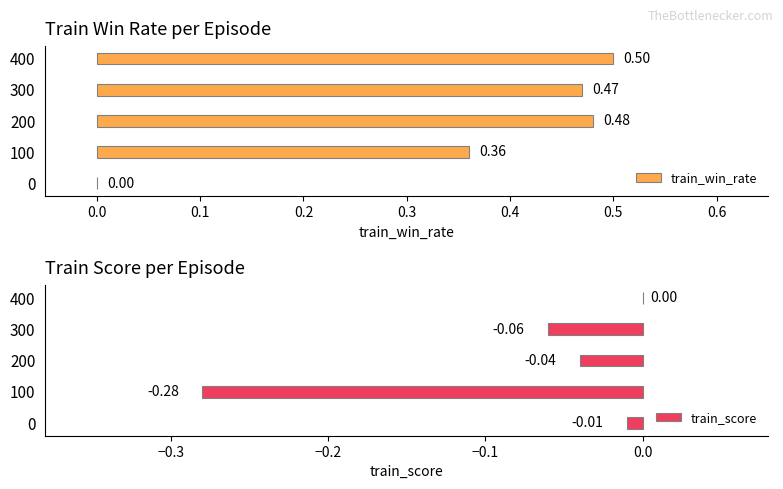

The value of train_score at 400 is -0.1. True or false?

False